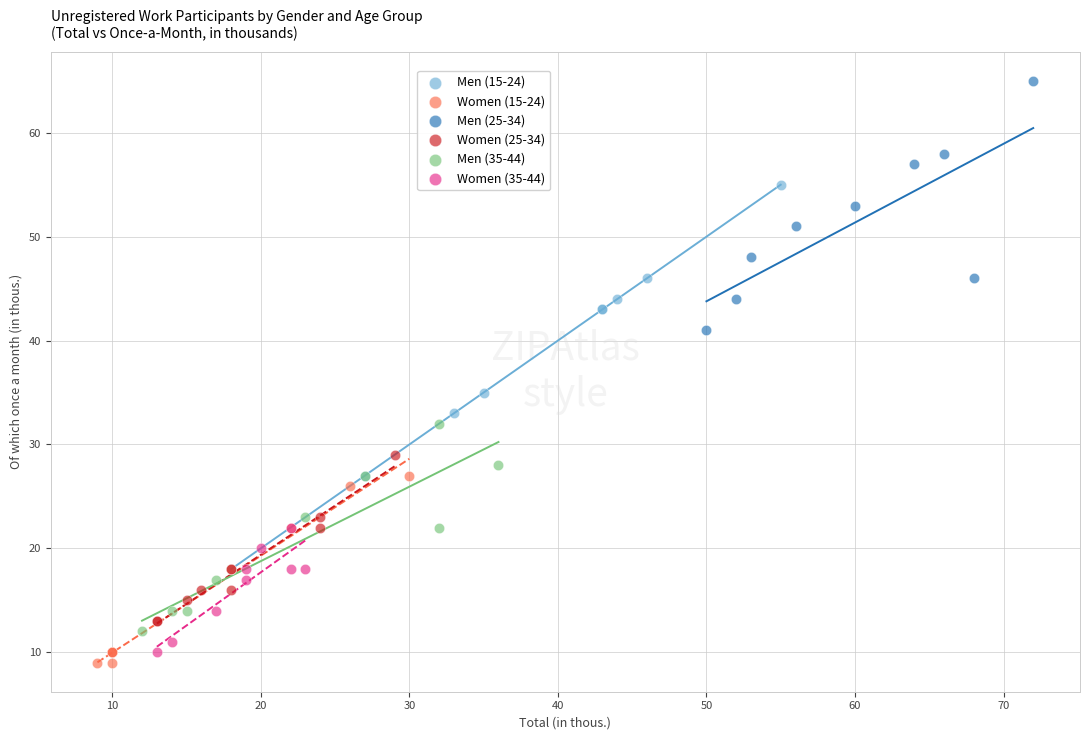

Which series reaches the maximum Y coordinate?

Men (25-34)